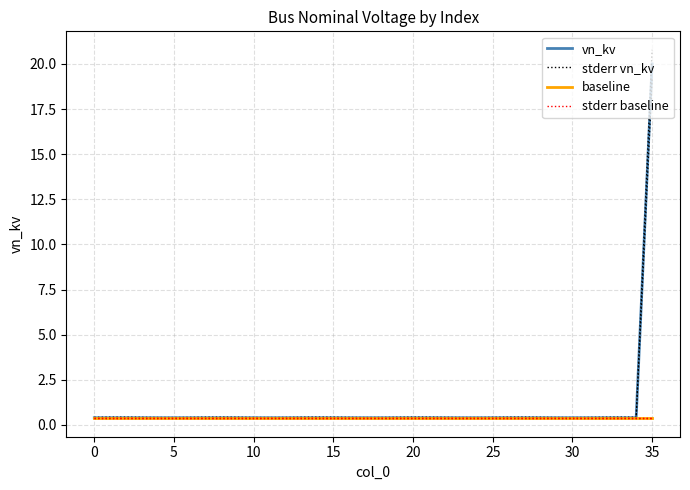

True or false: stderr baseline has a value of 0.3 at 10.

False